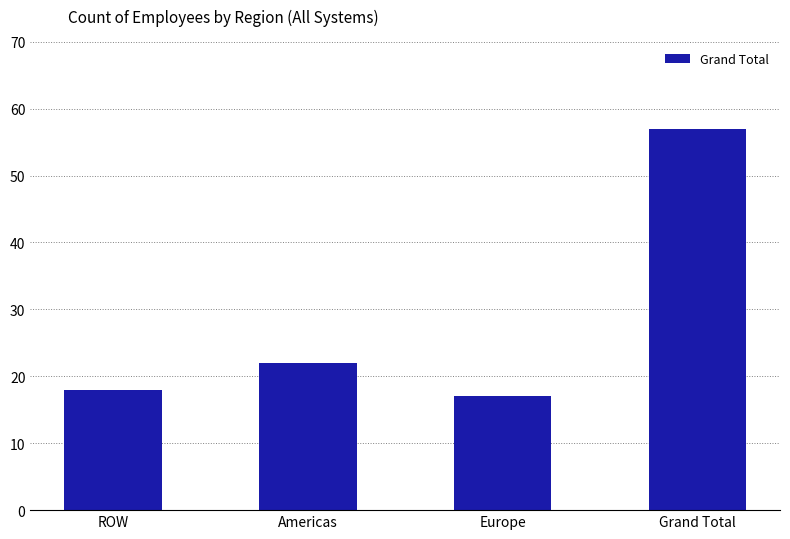

Is it true that the value at ROW is 4?

False